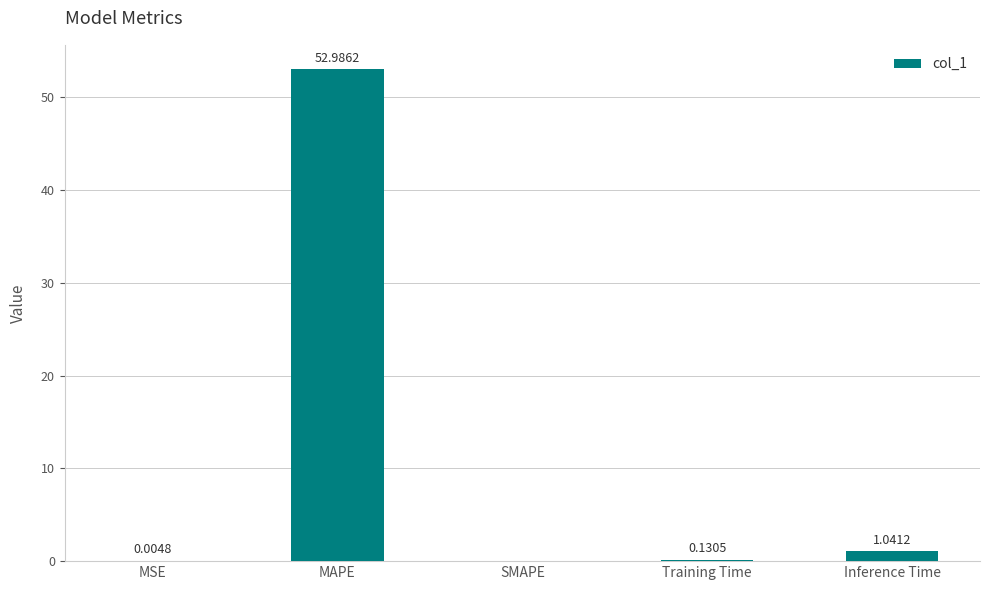

What is the sum of all values?

54.2